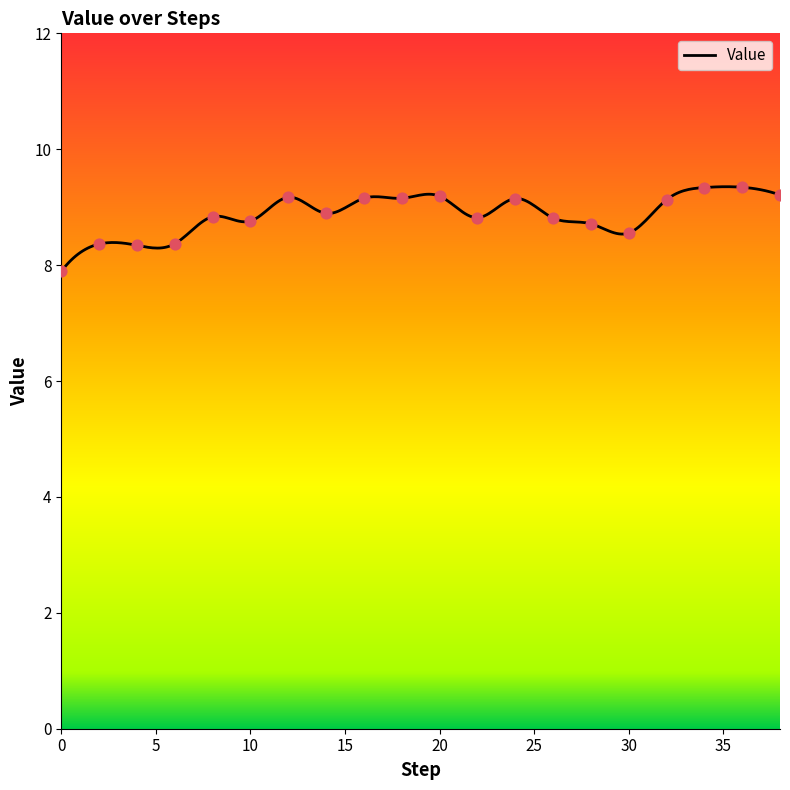

Between 20 and 14, which is larger?

20